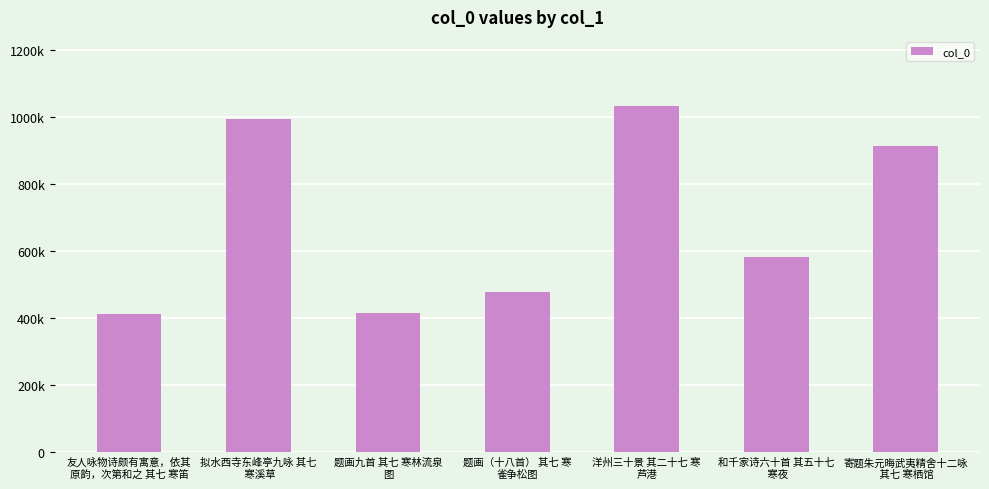

List the labels in order of value, largest first.

洋州三十景 其二十七 寒
芦港, 拟水西寺东峰亭九咏 其七
 寒溪草, 寄题朱元晦武夷精舍十二咏
 其七 寒栖馆, 和千家诗六十首 其五十七
 寒夜, 题画（十八首） 其七 寒
雀争松图, 题画九首 其七 寒林流泉
图, 友人咏物诗颇有寓意，依其
原韵，次第和之 其七 寒笛